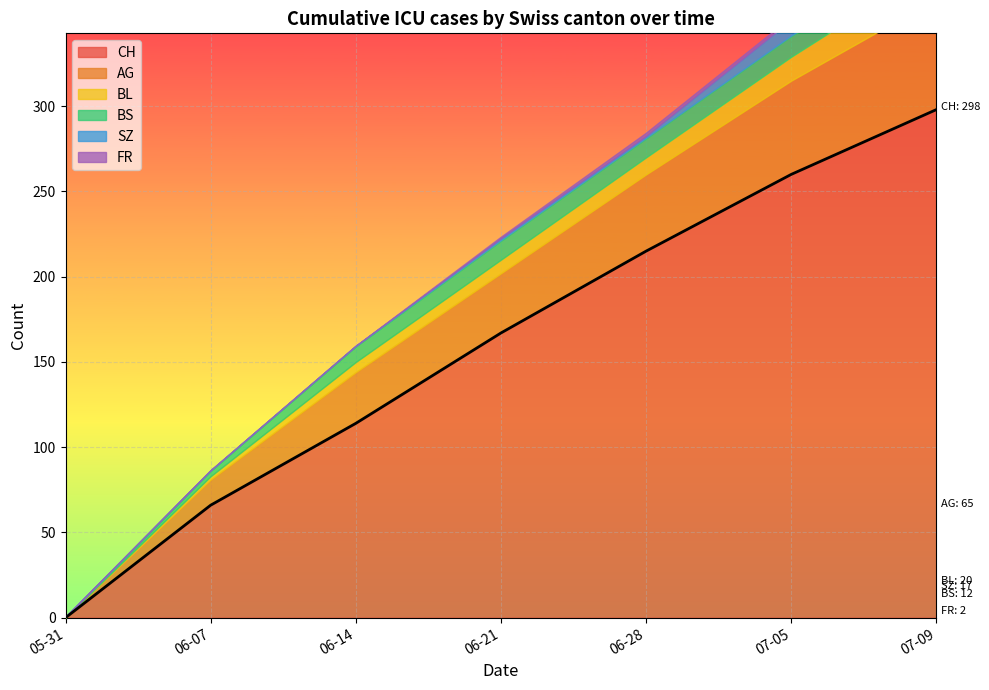

Where is FR nearest to the value 1?

2020-06-21